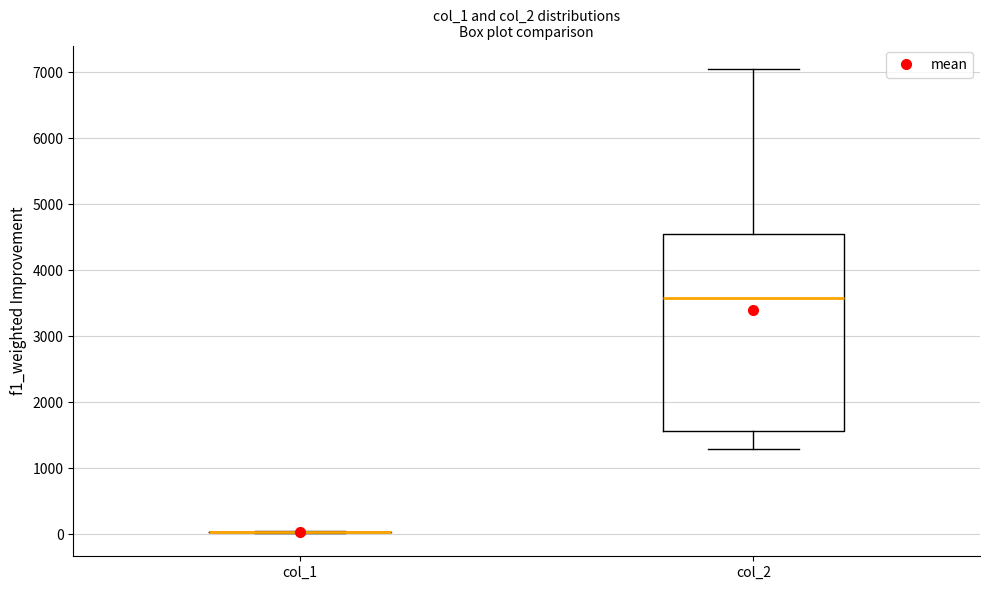

Reading left to right, read every box against the y-axis: the position of its median line, the range the box covers, and the ends of its whiskers. The values are not printed on the chart, so give them approximately, as read against the axis.

col_1: box collapsed to a line at 0, whiskers 0 to 0
col_2: median 3600, box 1600 to 4500, whiskers 1300 to 7100